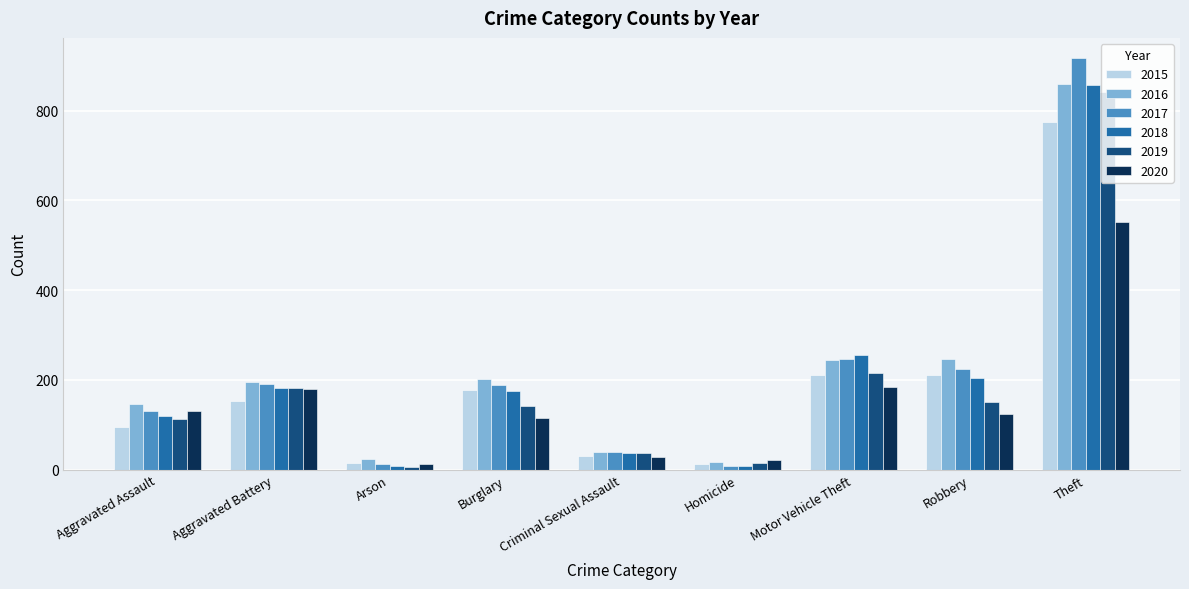

What is the difference between the highest and lowest values at Motor Vehicle Theft?

72